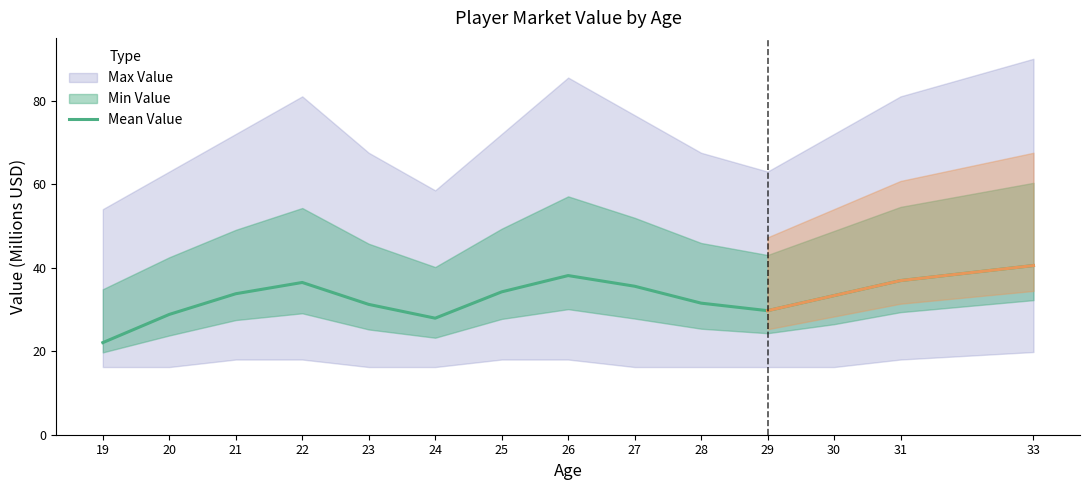

Does the chart display data point markers on the line(s)?

No